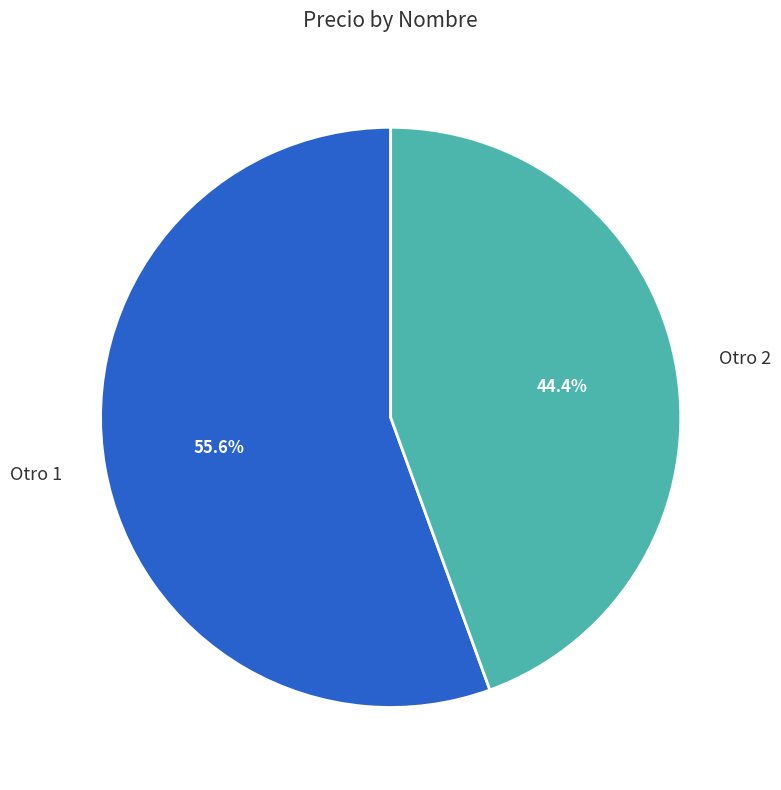

What is the total percentage of Otro 2 and Otro 1?

100.0%